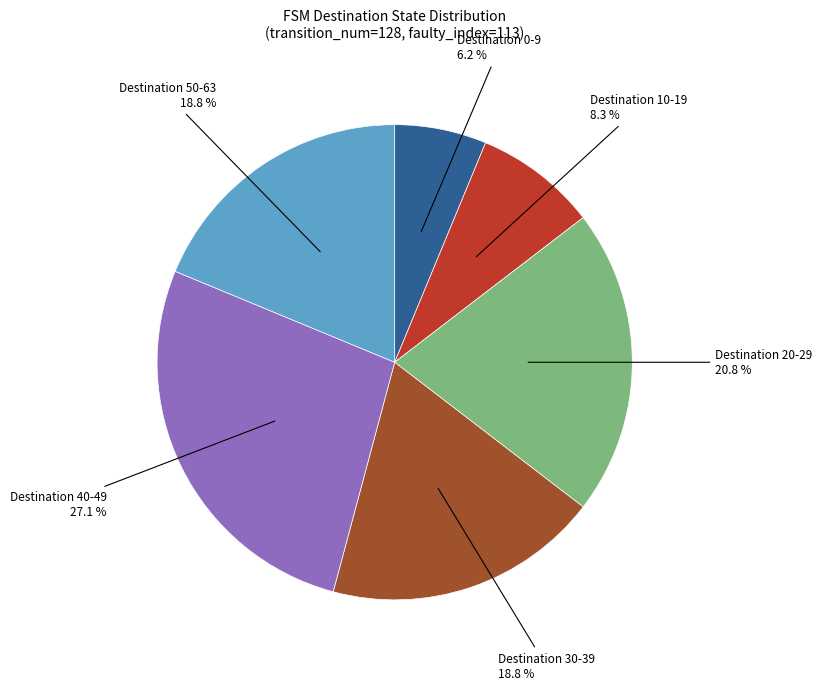

Does any single category account for the majority?

No